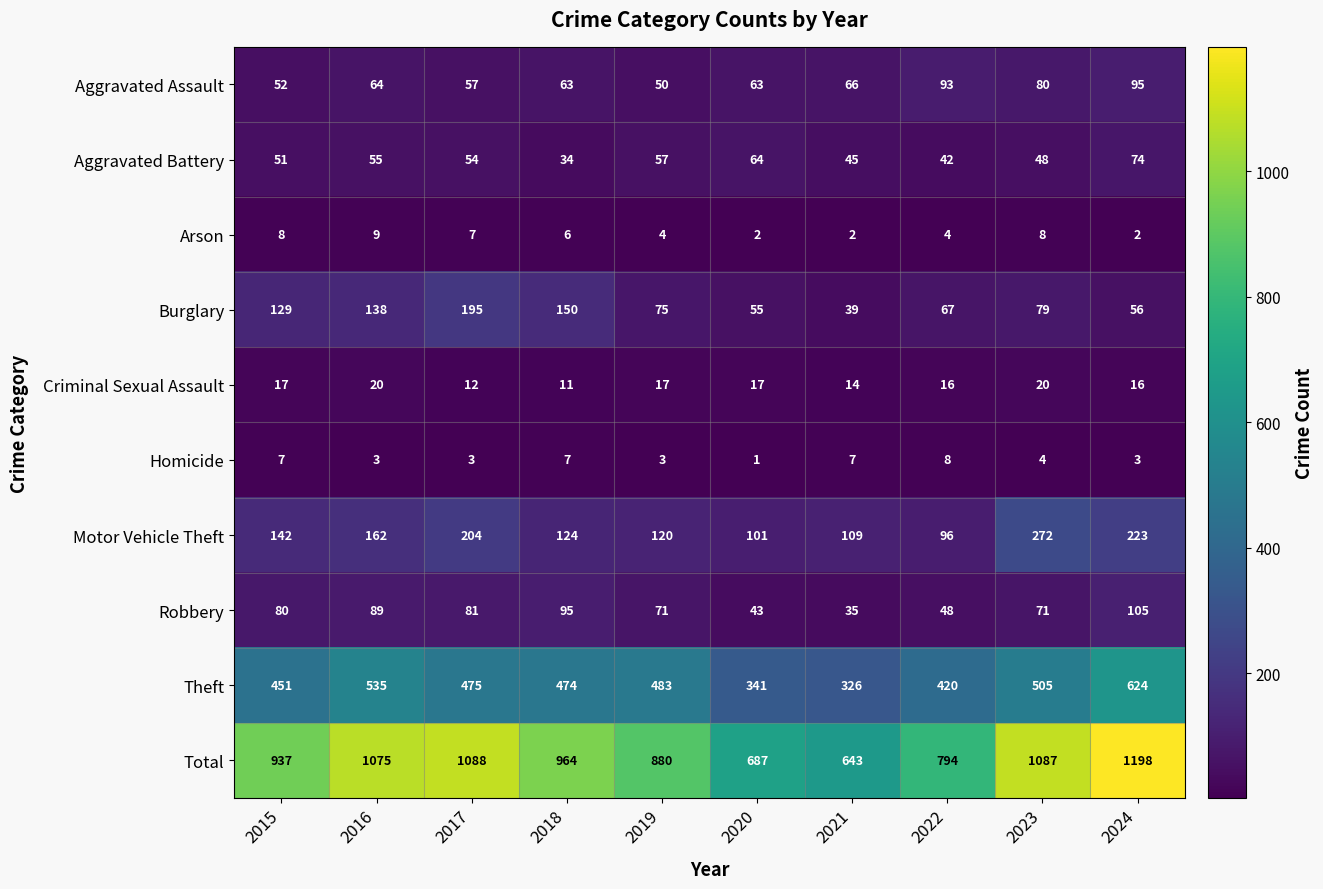

How many data points does each series have?

10